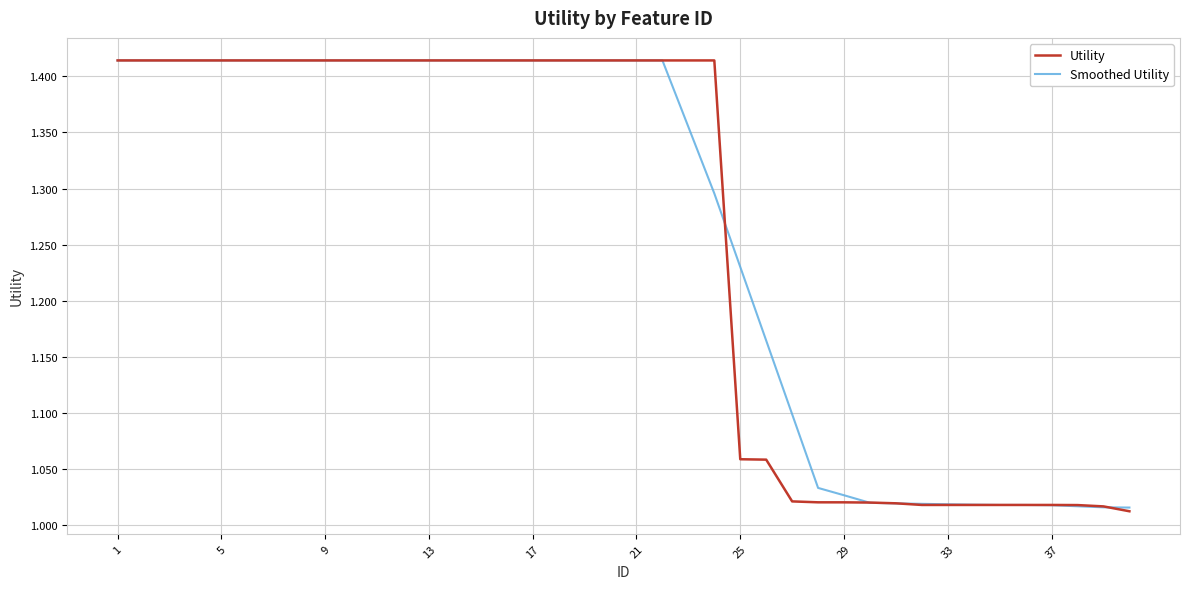

Does the chart display data point markers on the line(s)?

No